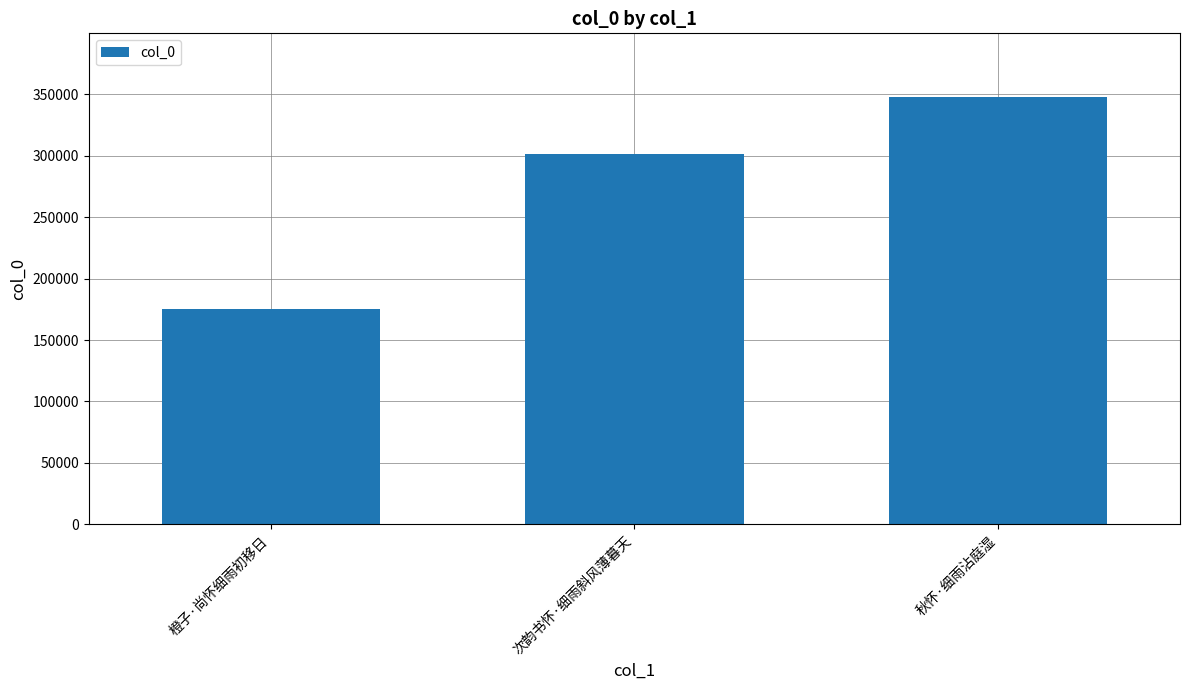

What is the greatest value displayed?

347333